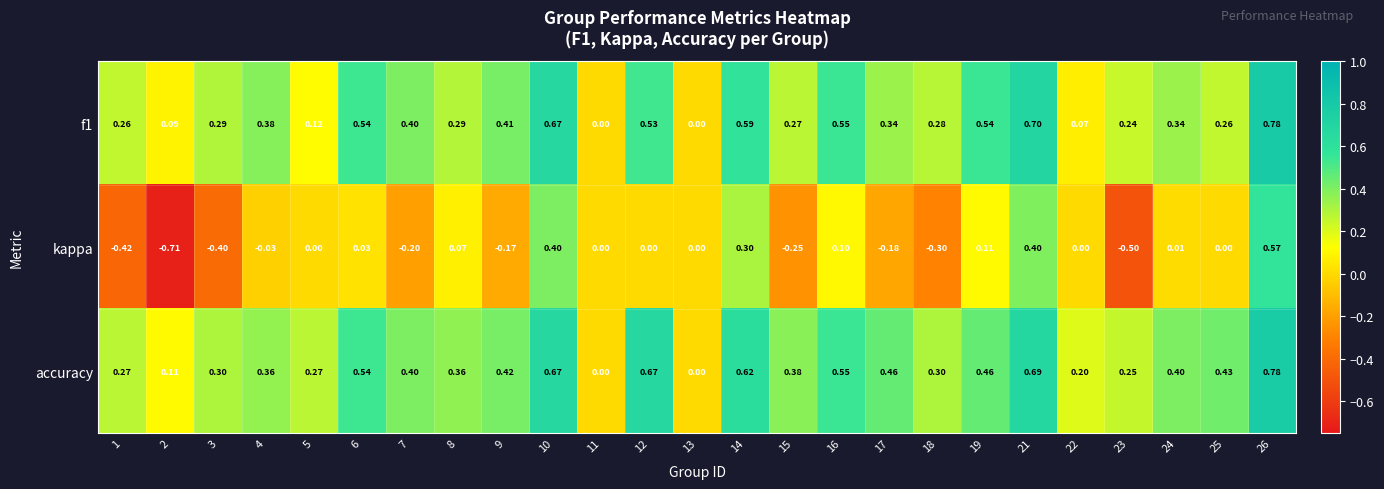

Count the number of data series in this chart.

3